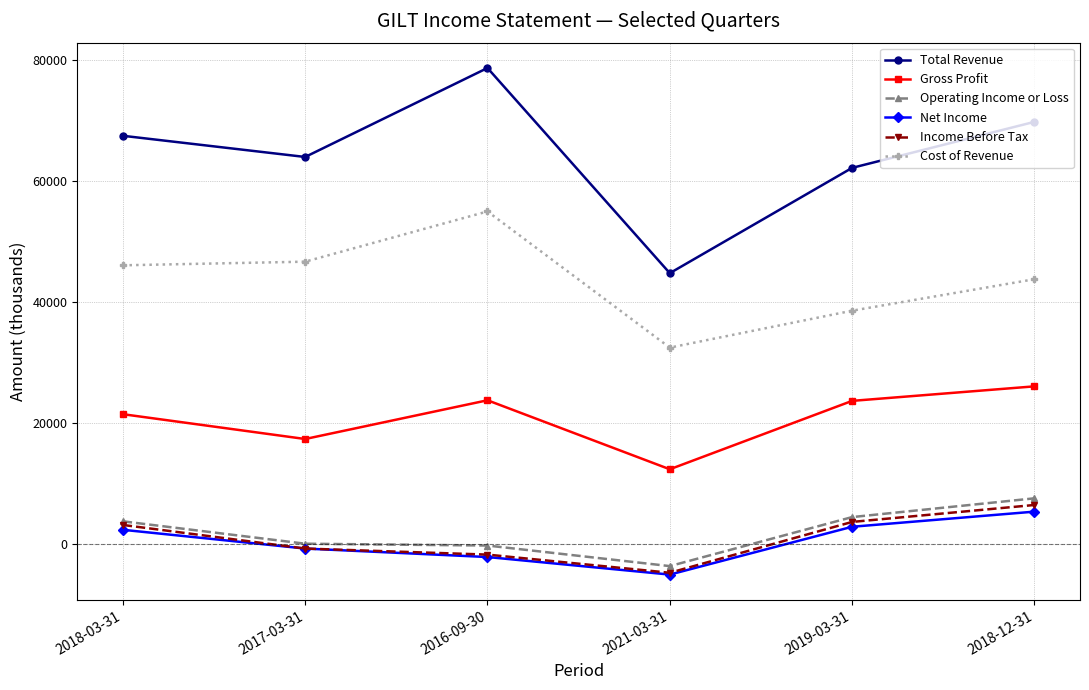

True or false: Total Revenue and Gross Profit intersect in this chart.

False